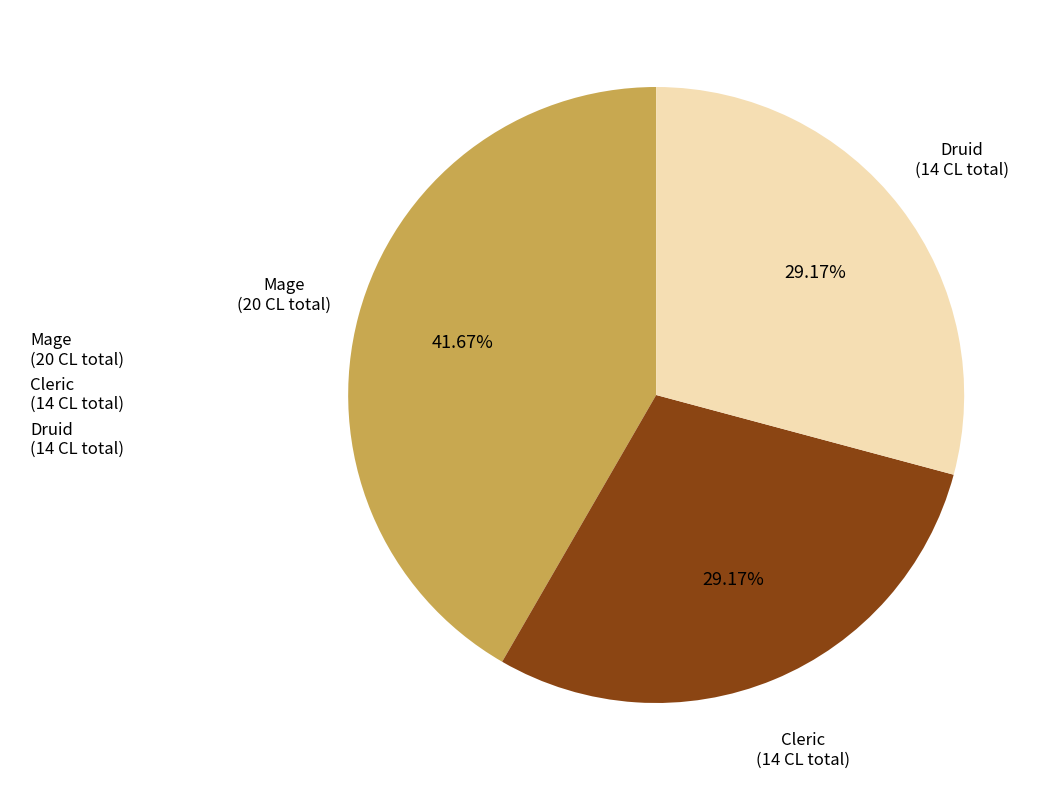

To the nearest percent, what is the difference between the Cleric and Mage slice percentages?

12%